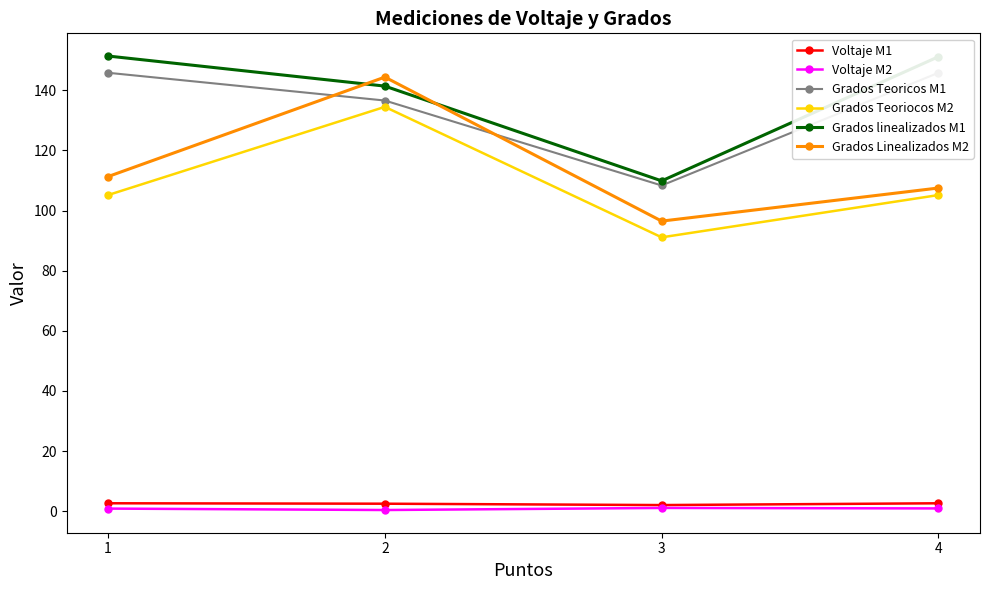

What is the highest value of the Grados Linealizados M2 series?

144.4